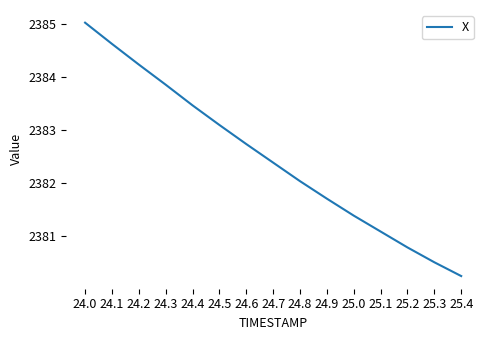

Approximately how many times larger is the value at 25.3 compared to 24.2?

1.0